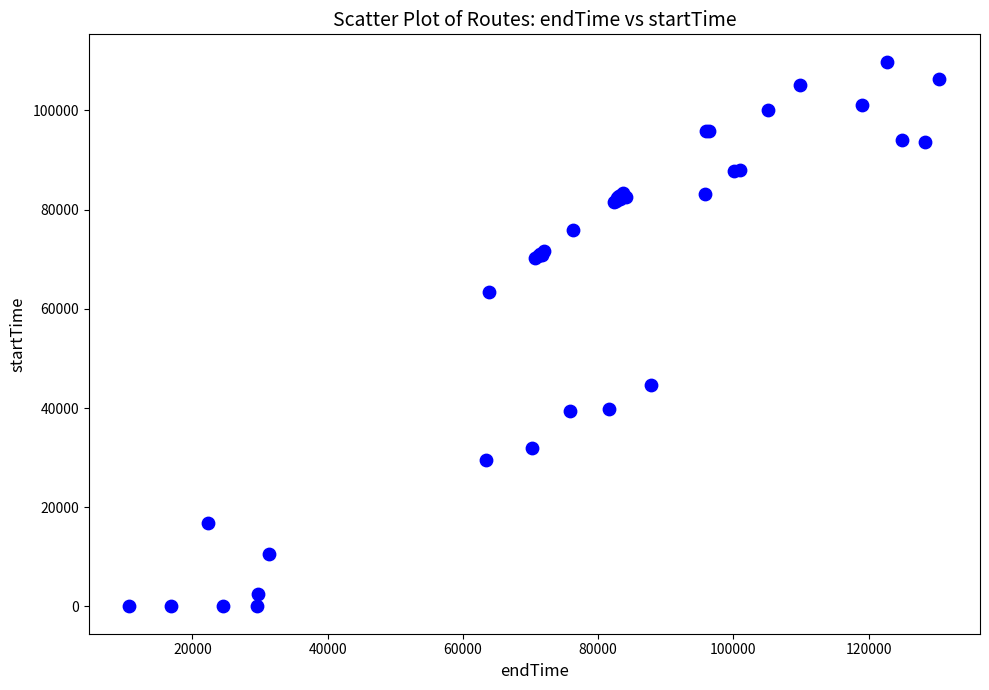

What Y value in the scatter plot is closest to 54926?

63457